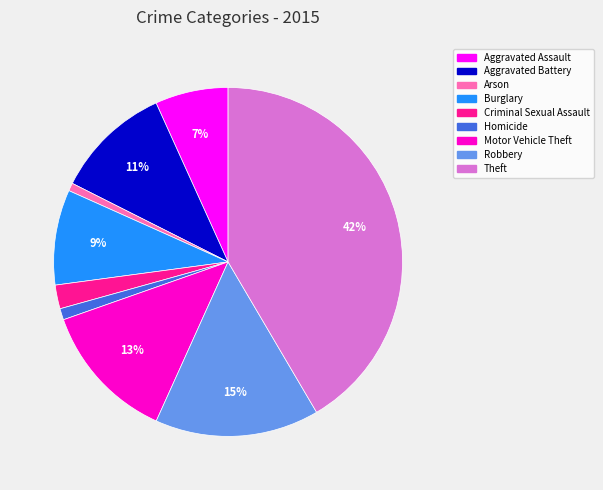

Combined, do Theft and Aggravated Assault account for over 50%?

No